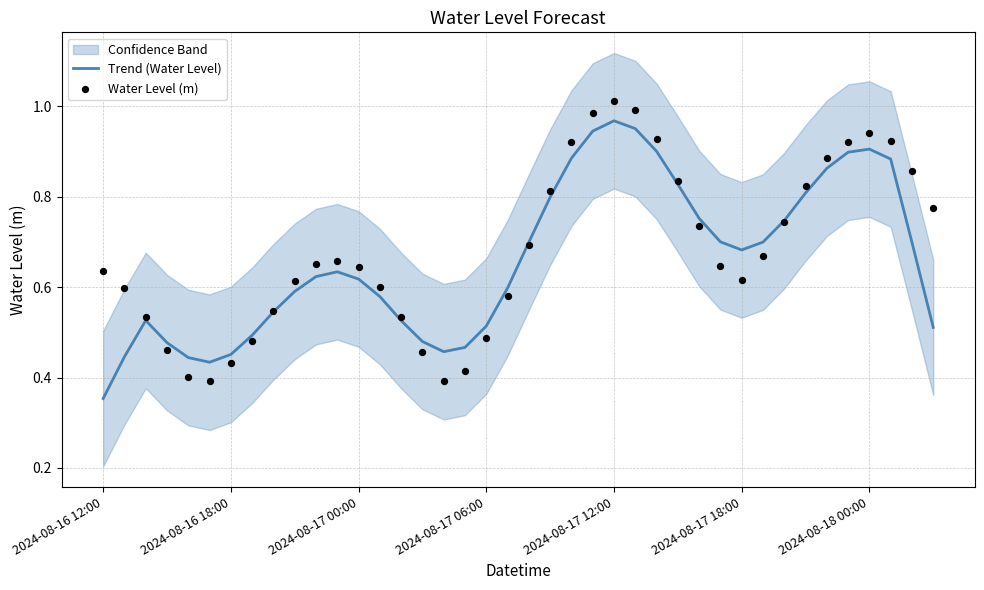

At which label is Trend (Water Level) closest to 0?

2024-08-16 12:00